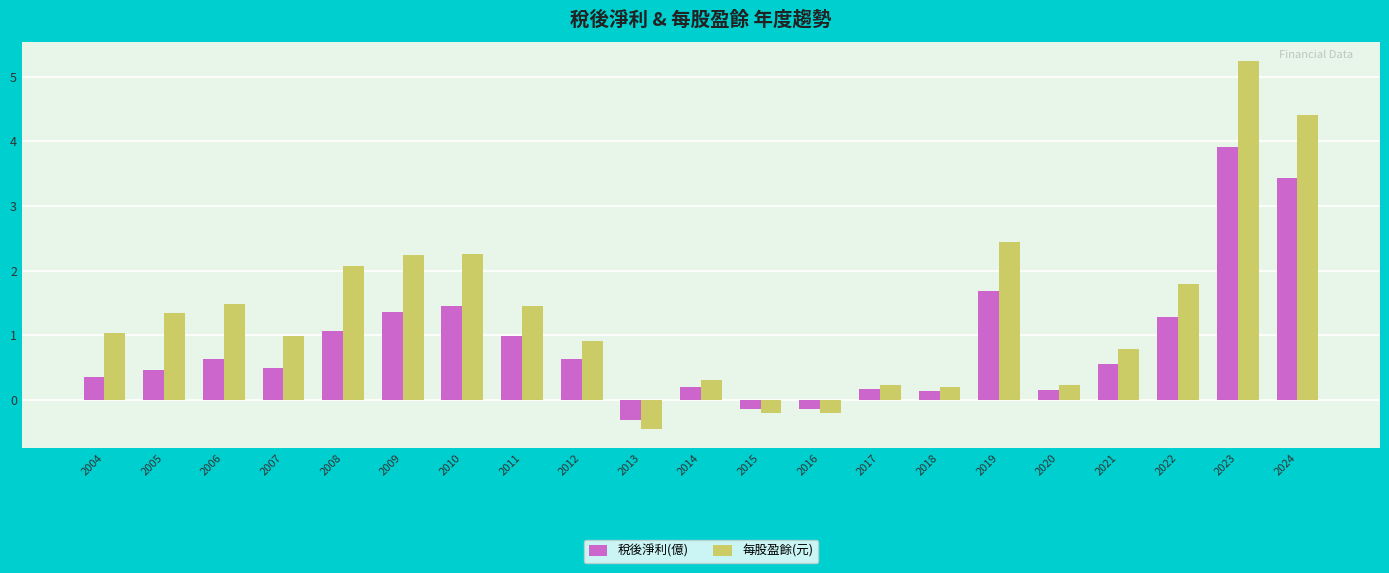

What is the average value of the 每股盈餘(元) series?

1.4